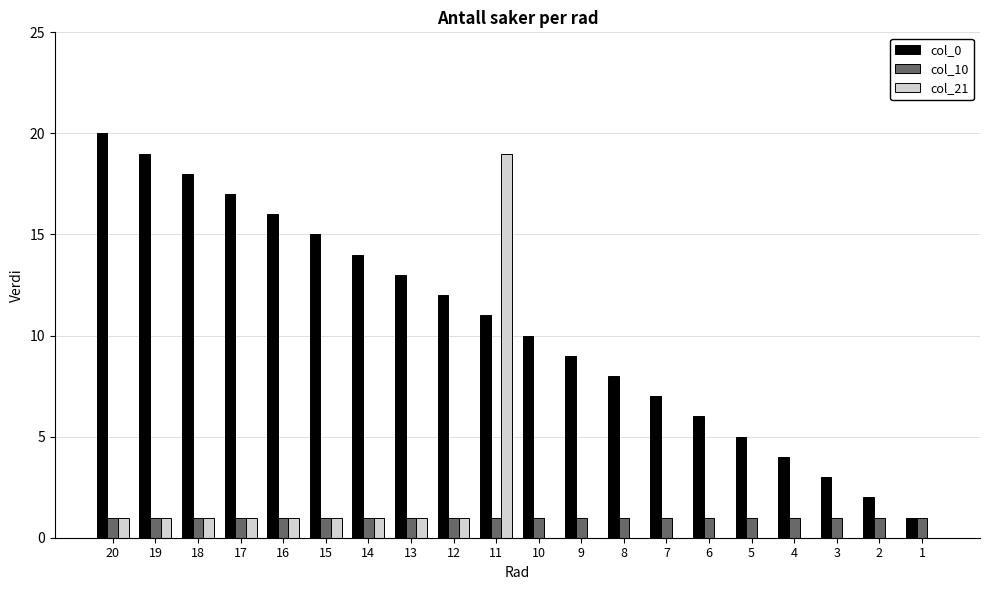

The col_10 series shows 1 at 13. True or false?

True